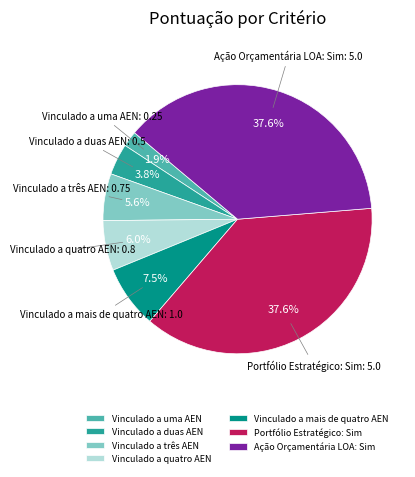

To the nearest percent, what percentage of the pie is Vinculado a duas AEN?

4%